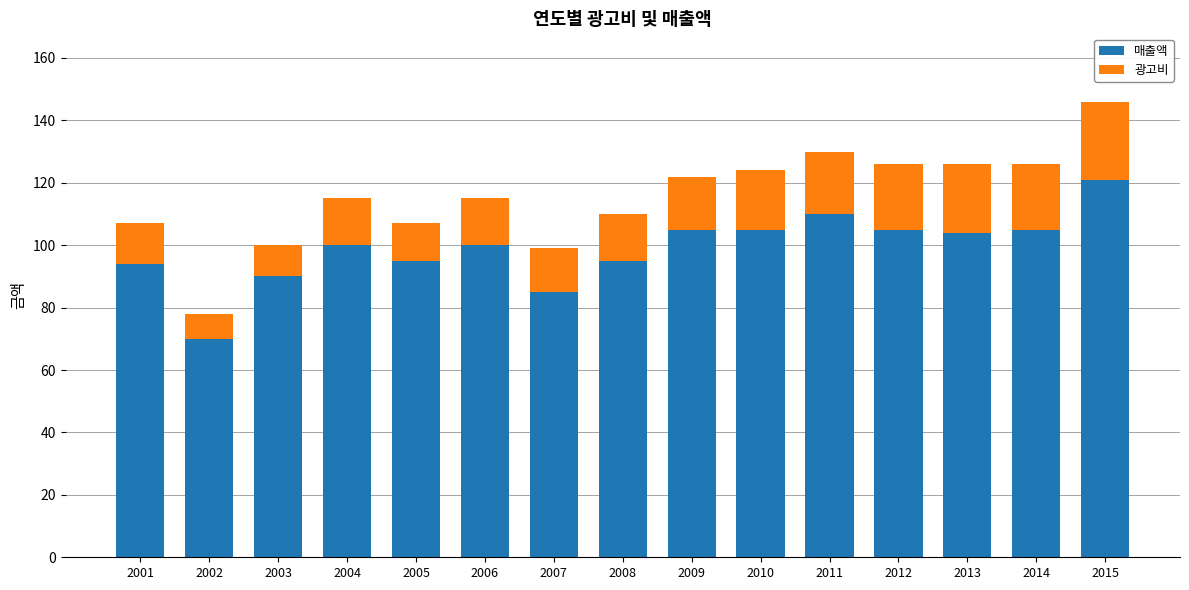

How many bars are there in total?

15